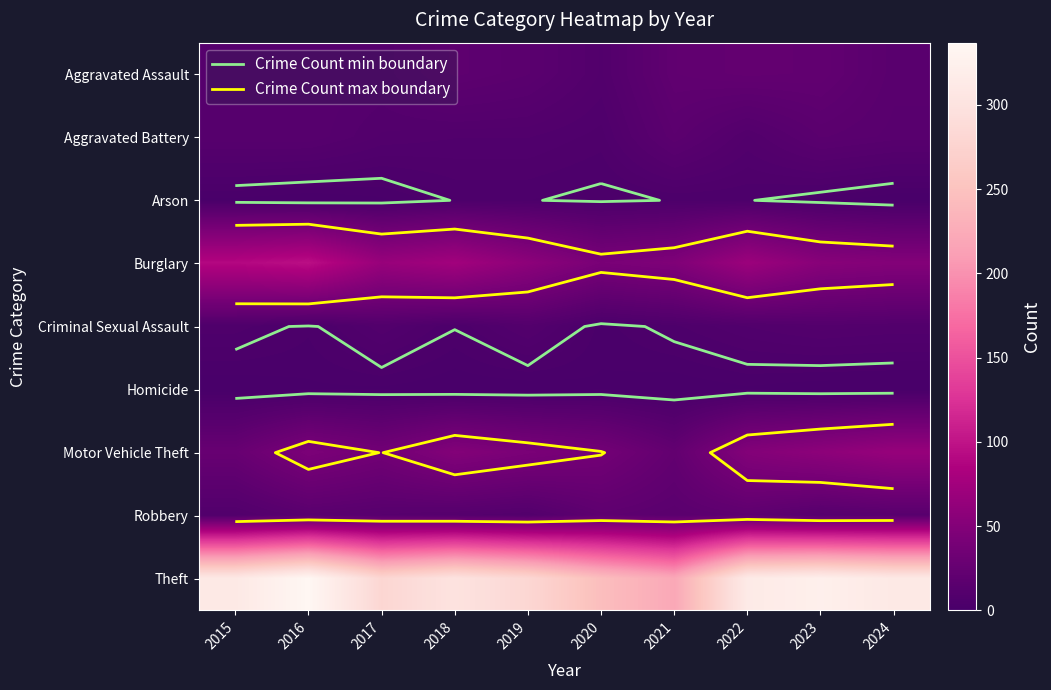

Rank the series at 2017 from highest to lowest value.

Theft, Burglary, Motor Vehicle Theft, Robbery, Aggravated Assault, Aggravated Battery, Criminal Sexual Assault, Arson, Homicide